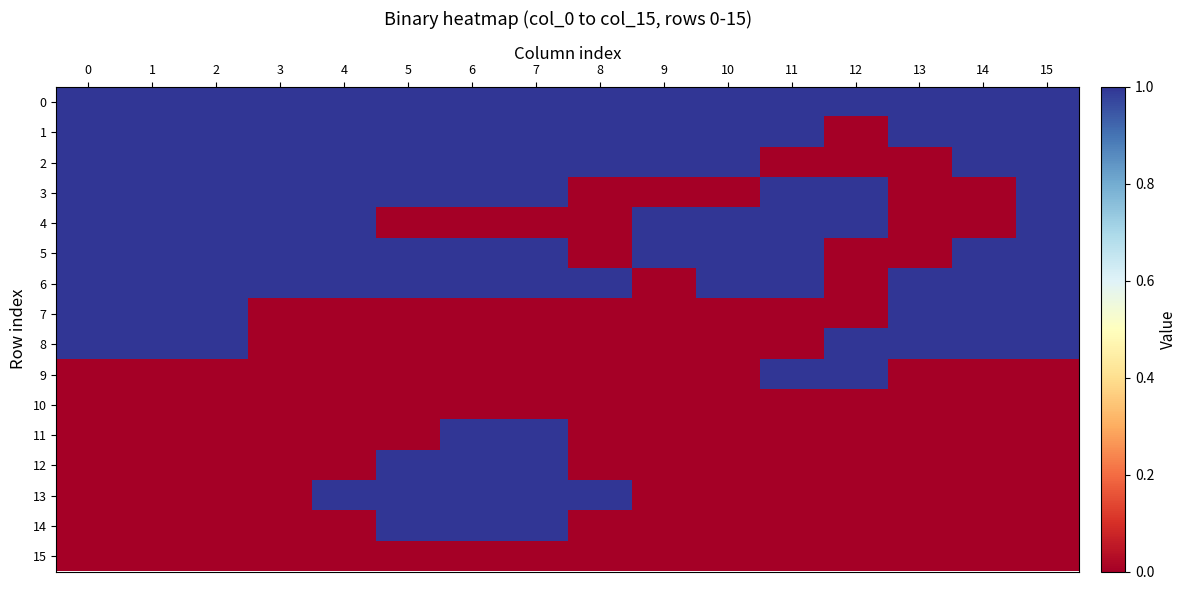

Reading left to right, list all the values displayed in this chart.

0: 0=1	1=1	2=1	3=1	4=1	5=1	6=1	7=1	8=1	9=1	10=1	11=1	12=1	13=1	14=1	15=1
1: 0=1	1=1	2=1	3=1	4=1	5=1	6=1	7=1	8=1	9=1	10=1	11=1	12=0	13=1	14=1	15=1
2: 0=1	1=1	2=1	3=1	4=1	5=1	6=1	7=1	8=1	9=1	10=1	11=0	12=0	13=0	14=1	15=1
3: 0=1	1=1	2=1	3=1	4=1	5=1	6=1	7=1	8=0	9=0	10=0	11=1	12=1	13=0	14=0	15=1
4: 0=1	1=1	2=1	3=1	4=1	5=0	6=0	7=0	8=0	9=1	10=1	11=1	12=1	13=0	14=0	15=1
5: 0=1	1=1	2=1	3=1	4=1	5=1	6=1	7=1	8=0	9=1	10=1	11=1	12=0	13=0	14=1	15=1
6: 0=1	1=1	2=1	3=1	4=1	5=1	6=1	7=1	8=1	9=0	10=1	11=1	12=0	13=1	14=1	15=1
7: 0=1	1=1	2=1	3=0	4=0	5=0	6=0	7=0	8=0	9=0	10=0	11=0	12=0	13=1	14=1	15=1
8: 0=1	1=1	2=1	3=0	4=0	5=0	6=0	7=0	8=0	9=0	10=0	11=0	12=1	13=1	14=1	15=1
9: 0=0	1=0	2=0	3=0	4=0	5=0	6=0	7=0	8=0	9=0	10=0	11=1	12=1	13=0	14=0	15=0
10: 0=0	1=0	2=0	3=0	4=0	5=0	6=0	7=0	8=0	9=0	10=0	11=0	12=0	13=0	14=0	15=0
11: 0=0	1=0	2=0	3=0	4=0	5=0	6=1	7=1	8=0	9=0	10=0	11=0	12=0	13=0	14=0	15=0
12: 0=0	1=0	2=0	3=0	4=0	5=1	6=1	7=1	8=0	9=0	10=0	11=0	12=0	13=0	14=0	15=0
13: 0=0	1=0	2=0	3=0	4=1	5=1	6=1	7=1	8=1	9=0	10=0	11=0	12=0	13=0	14=0	15=0
14: 0=0	1=0	2=0	3=0	4=0	5=1	6=1	7=1	8=0	9=0	10=0	11=0	12=0	13=0	14=0	15=0
15: 0=0	1=0	2=0	3=0	4=0	5=0	6=0	7=0	8=0	9=0	10=0	11=0	12=0	13=0	14=0	15=0